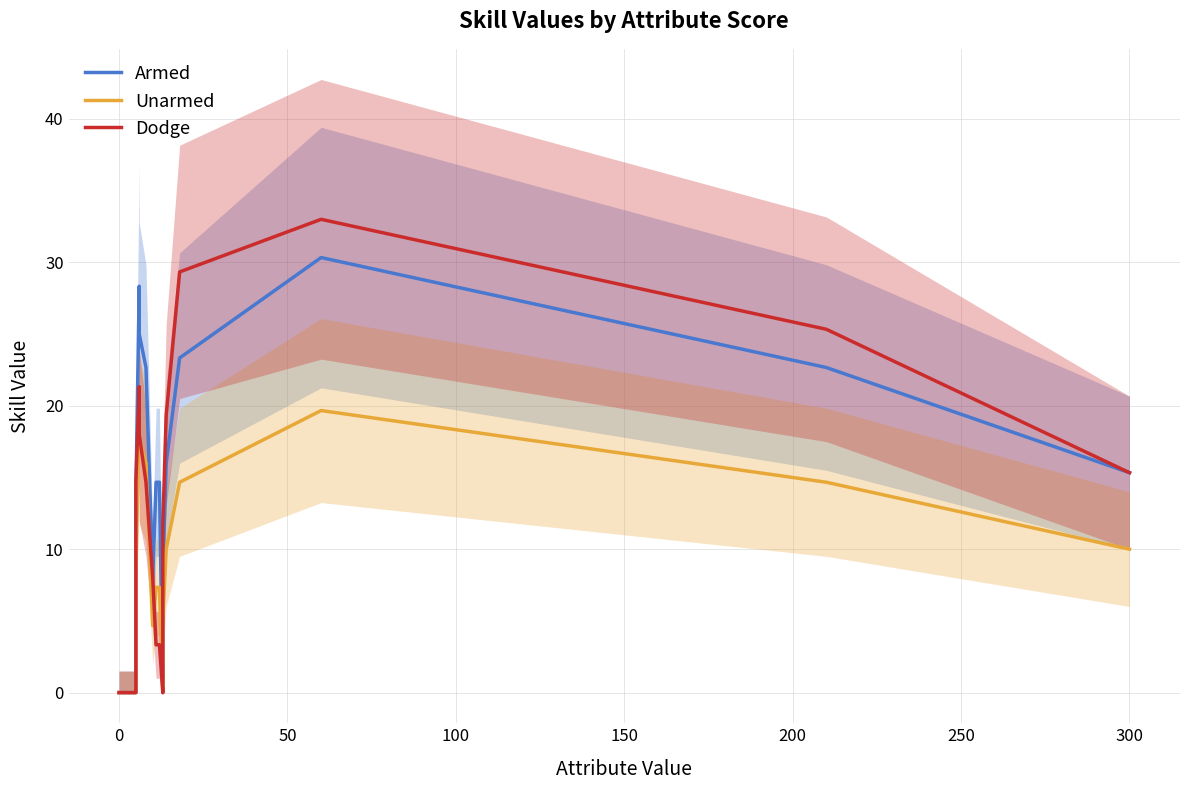

How many data points in Unarmed are above 7?

12